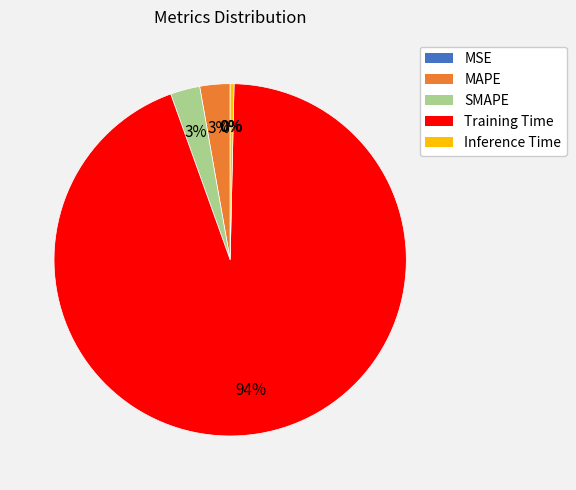

Which category has the biggest portion of the pie?

Training Time